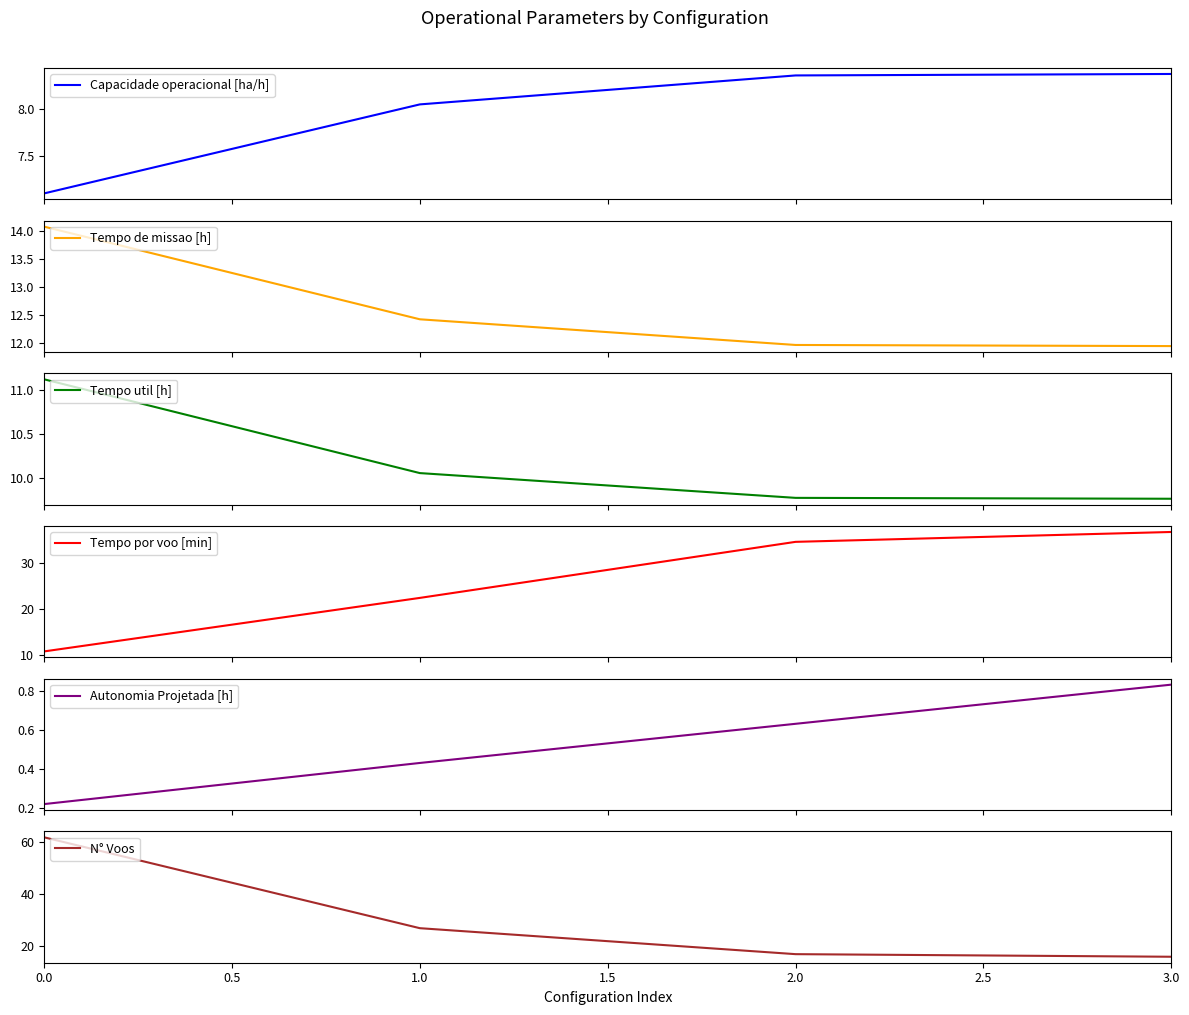

What is the minimum value shown in the chart?

0.2